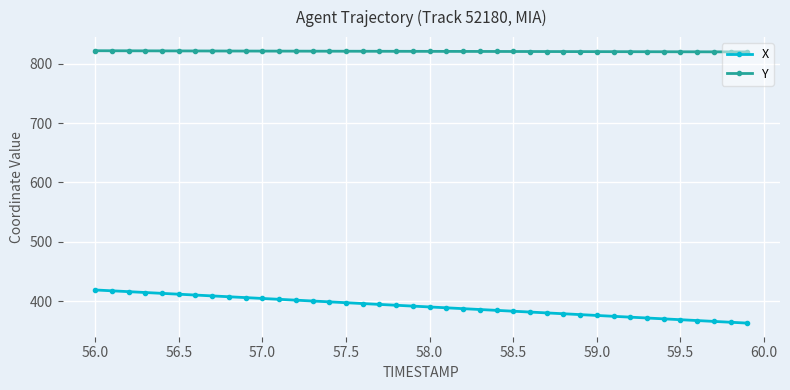

How many lines are shown in the chart?

2